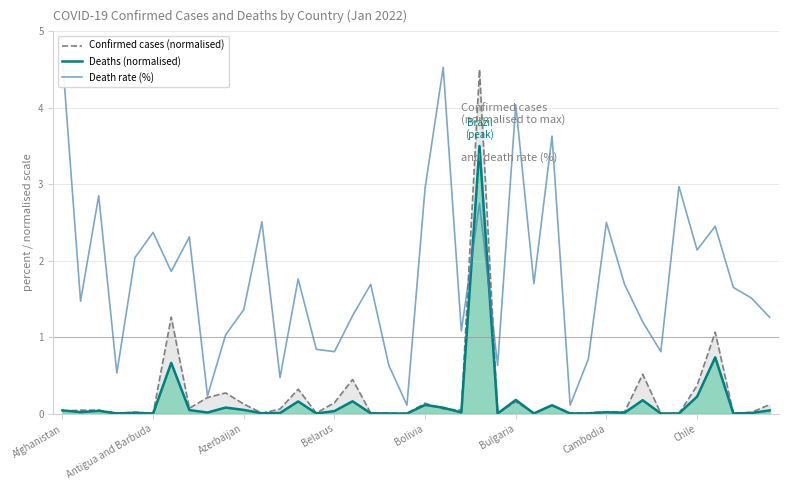

Which series has the widest spread of values?

Death rate (%)